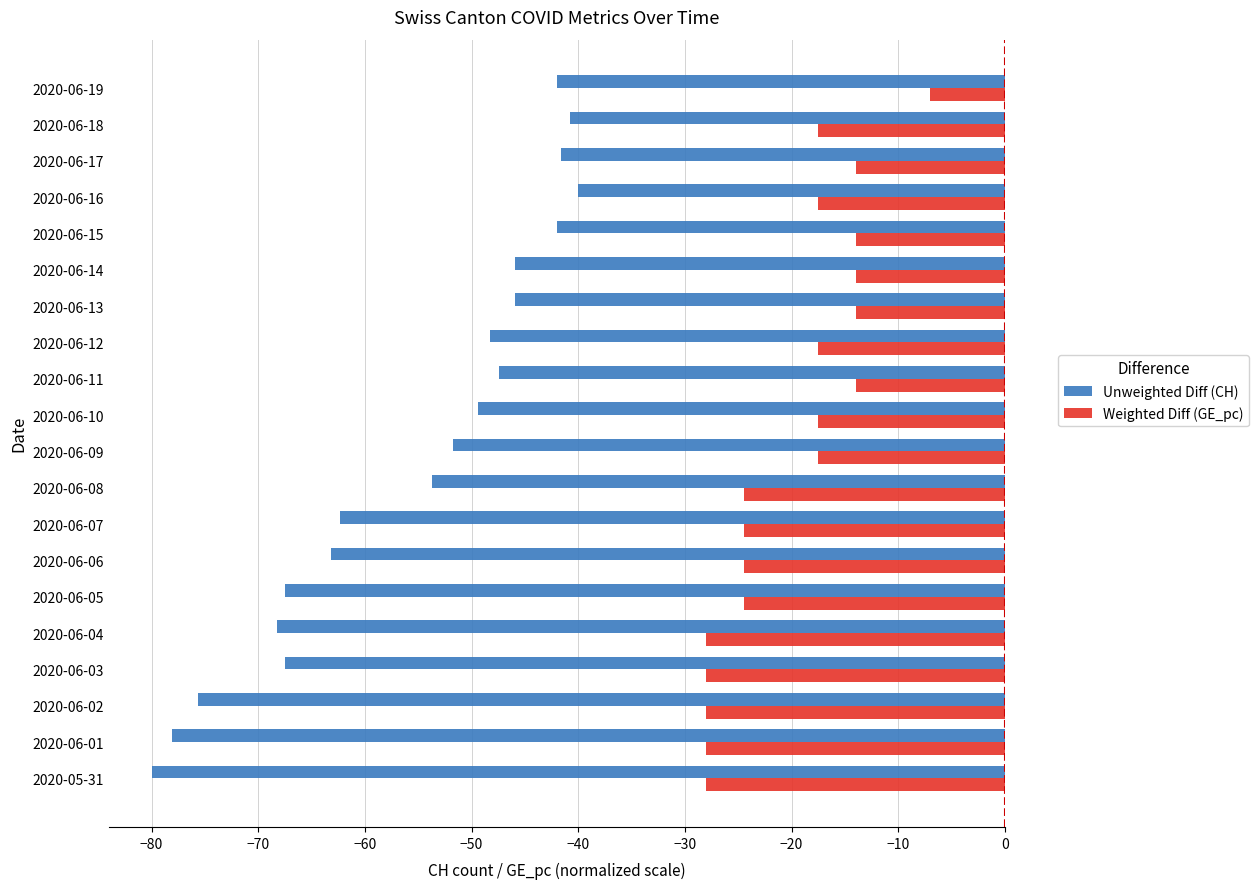

How many data points in Weighted Diff (GE_pc) are less than -17?

14